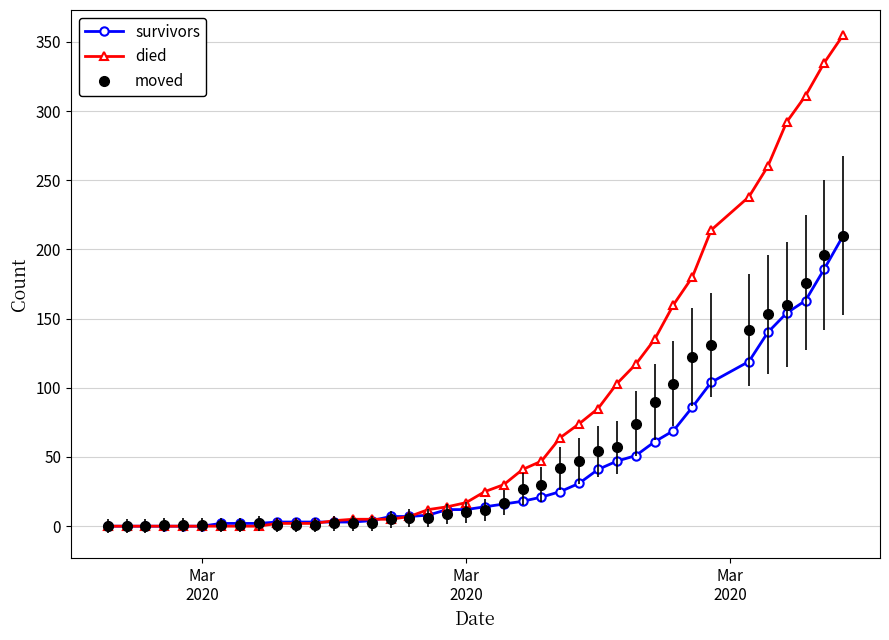

Which series has the widest spread of values?

died